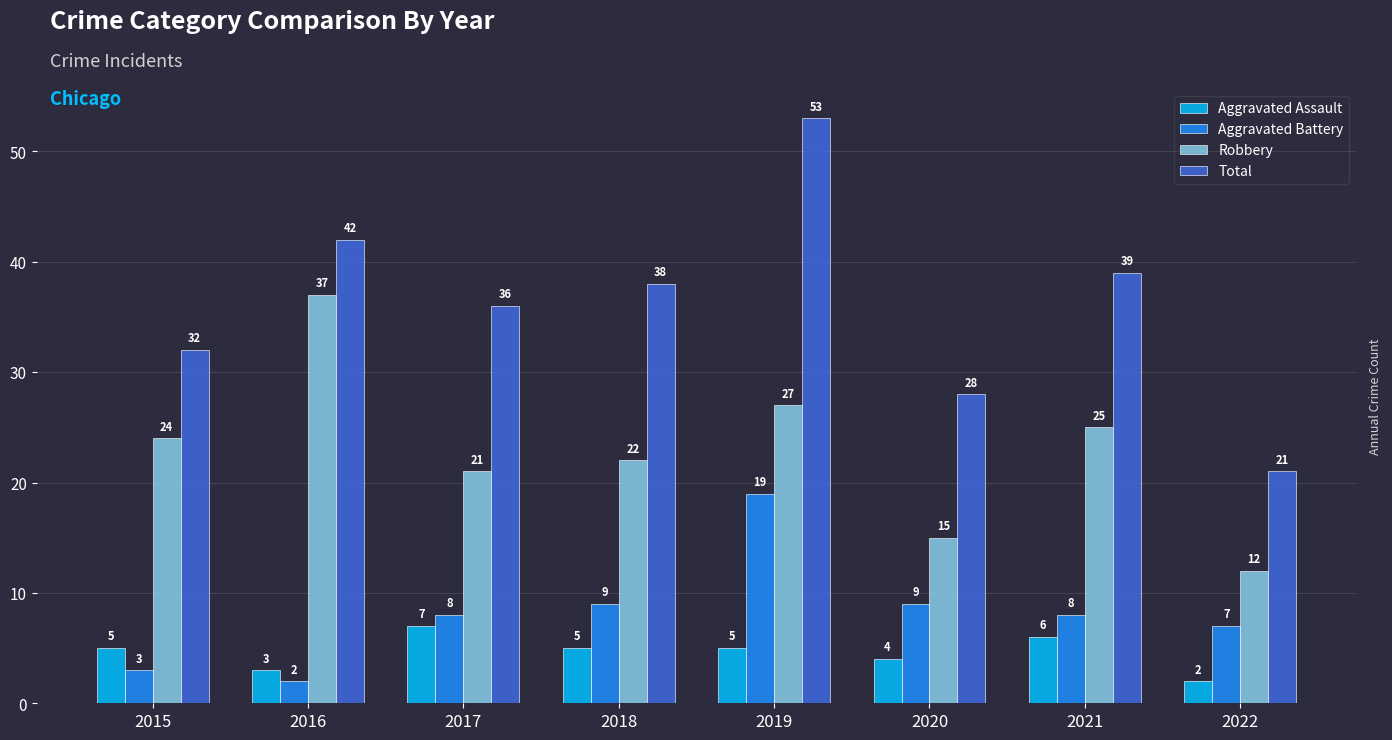

The Aggravated Assault series shows 5 at 2018. True or false?

True